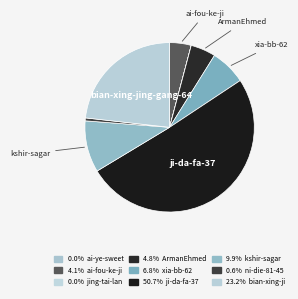

Is there a majority slice in this chart?

Yes